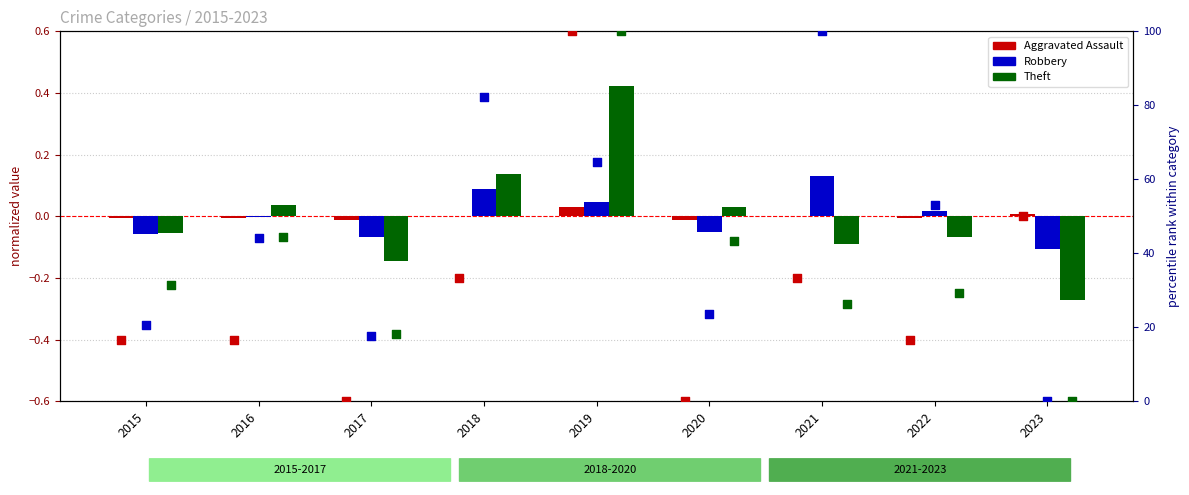

Which series contains the highest Y value?

Aggravated Assault pct